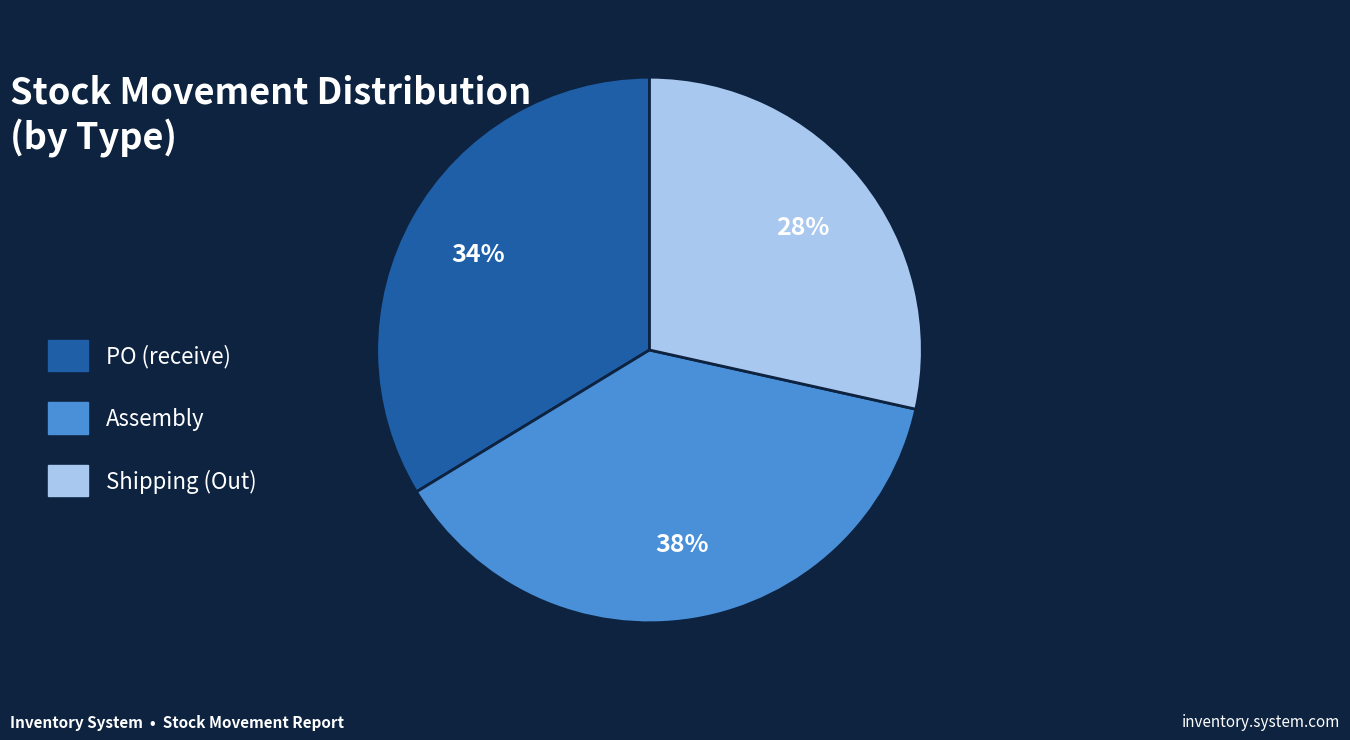

Rank the categories by value from lowest to highest.

Shipping (Out), PO (receive), Assembly